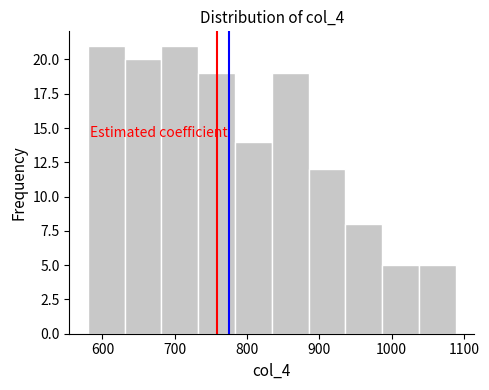

Reading left to right, list every bar in this chart as the range it spans on the x-axis followed by its height. Neither the bar edges nor the heights are printed on the chart, so give them approximately, as read against the axes.

580 to 630: 21
630 to 680: 20
680 to 730: 21
730 to 780: 19
780 to 830: 14
830 to 890: 19
890 to 940: 12
940 to 990: 8
990 to 1040: 5
1040 to 1090: 5